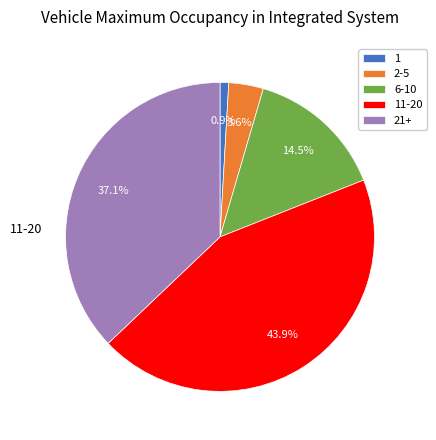

How many slices are in this pie chart?

5